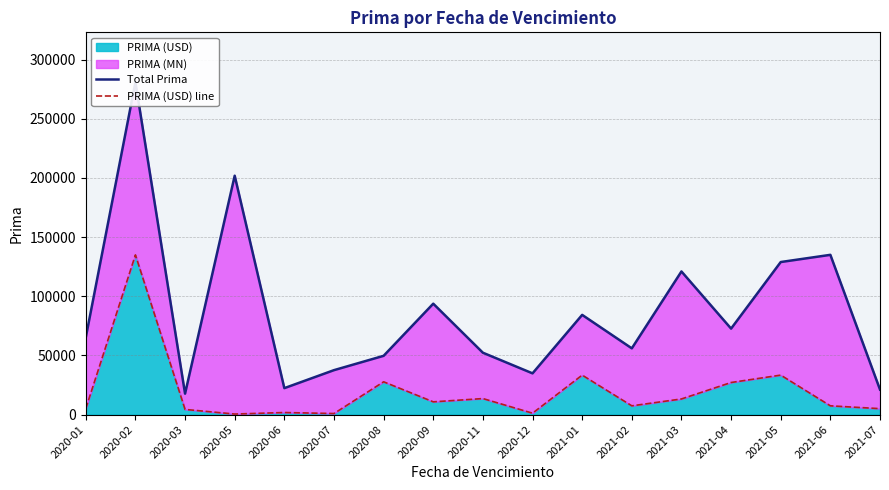

What is the average value of the Total Prima series?

86813.1